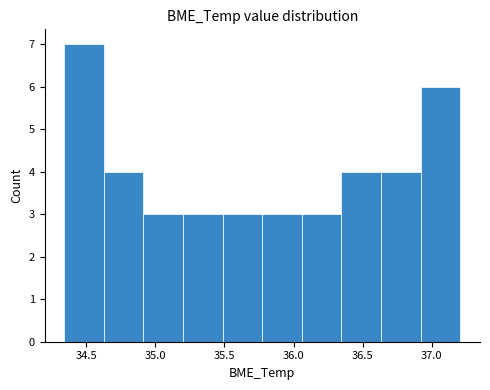

Reading left to right, transcribe this chart: for each bar, give the range it covers on the x-axis and its height. Neither the bar edges nor the heights are printed on the chart, so give them approximately, as read against the axes.

34.35 to 34.65: 7
34.65 to 34.90: 4
34.90 to 35.20: 3
35.20 to 35.50: 3
35.50 to 35.75: 3
35.75 to 36.05: 3
36.05 to 36.35: 3
36.35 to 36.65: 4
36.65 to 36.90: 4
36.90 to 37.20: 6